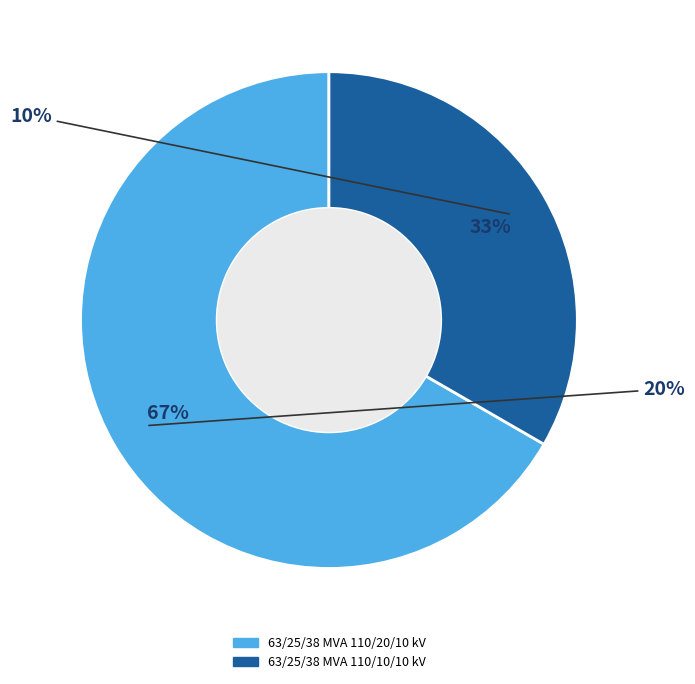

What is the smallest slice in the pie chart?

63/25/38 MVA 110/10/10 kV